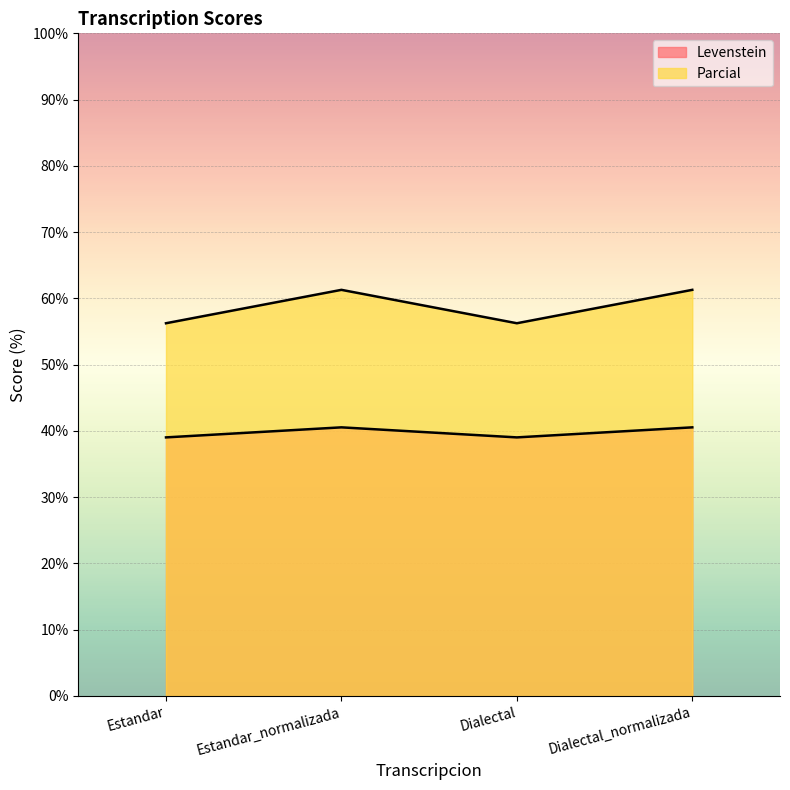

The value of Levenstein at Estandar_normalizada is 40.5. True or false?

True